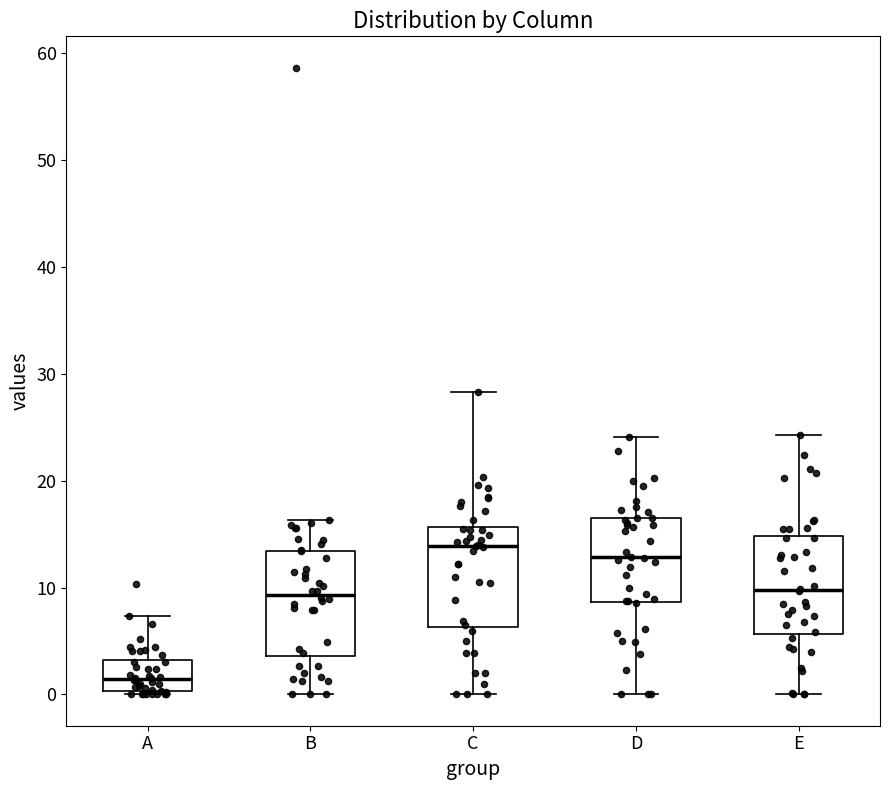

Where is the upper edge of the box for A on the y-axis? The values are not printed on the chart, so give them approximately, as read against the axis.

3